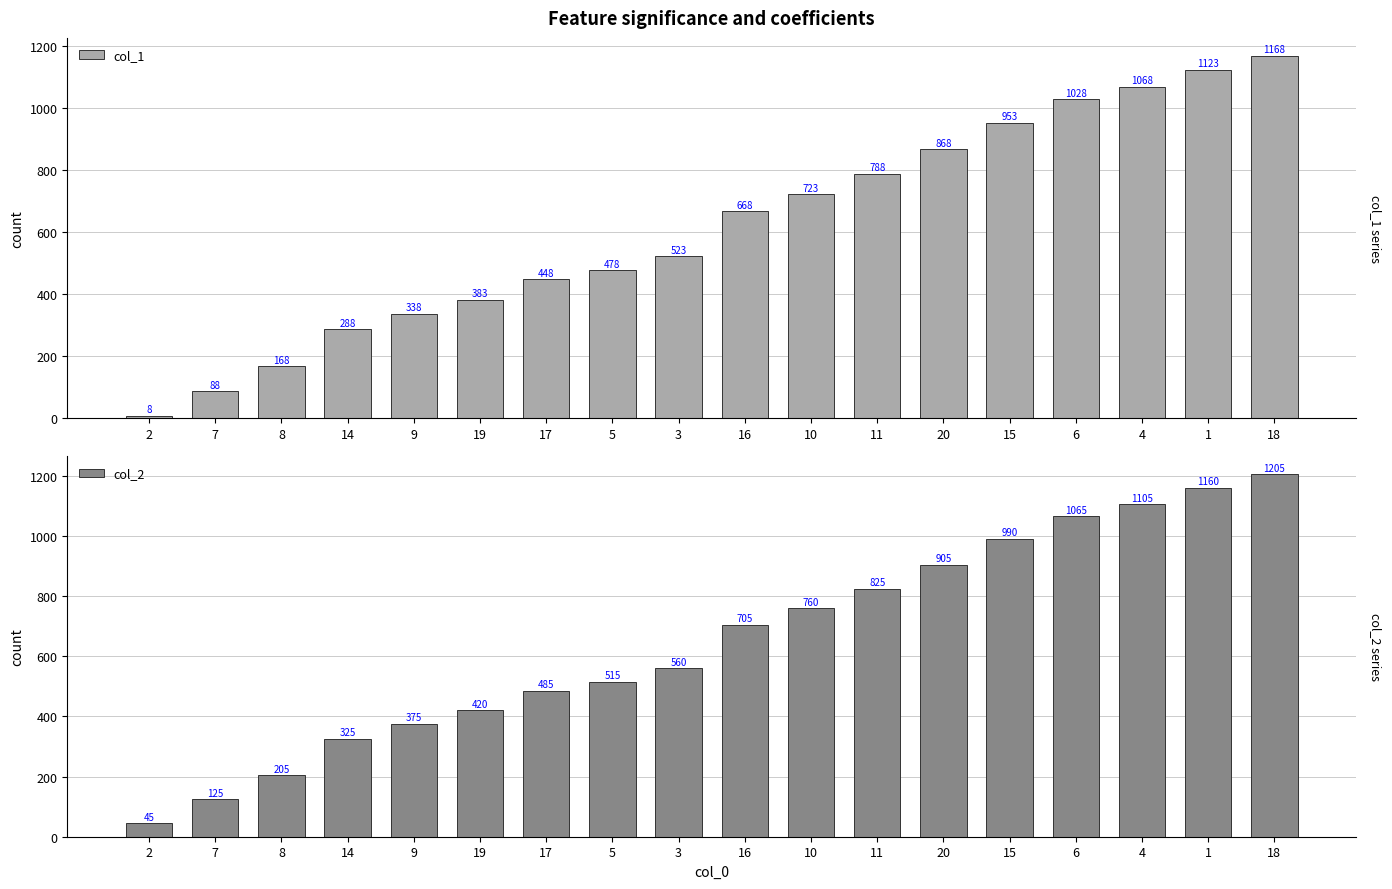

At 17, list the series in order from largest to smallest.

col_2, col_1